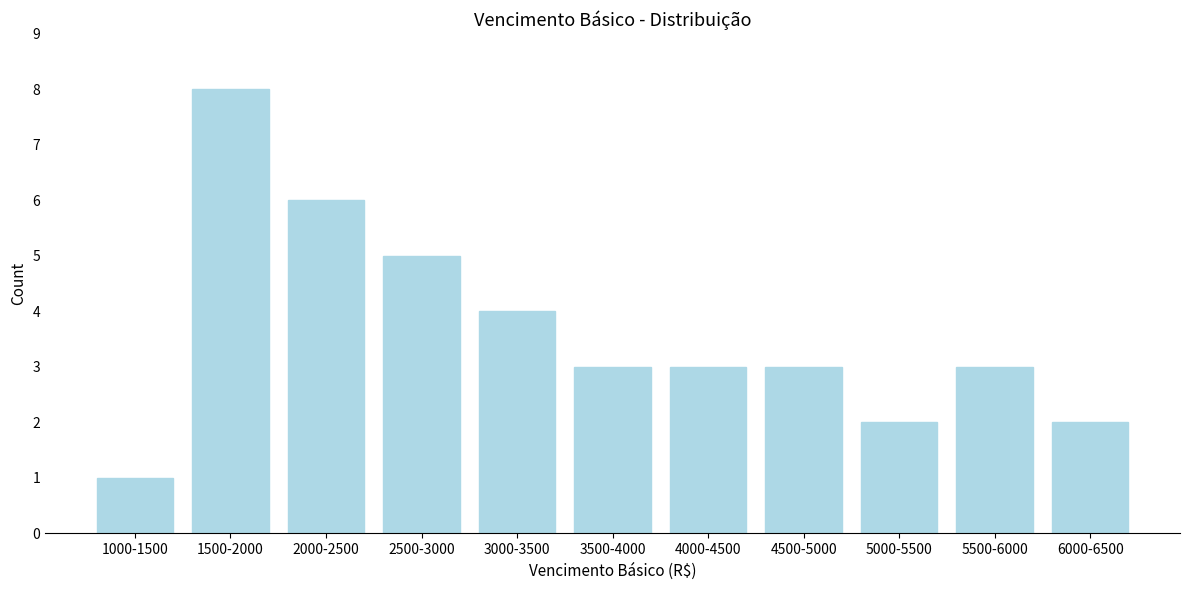

Reading left to right, what are all the values shown in this chart?

1	8	6	5	4	3	3	3	2	3	2